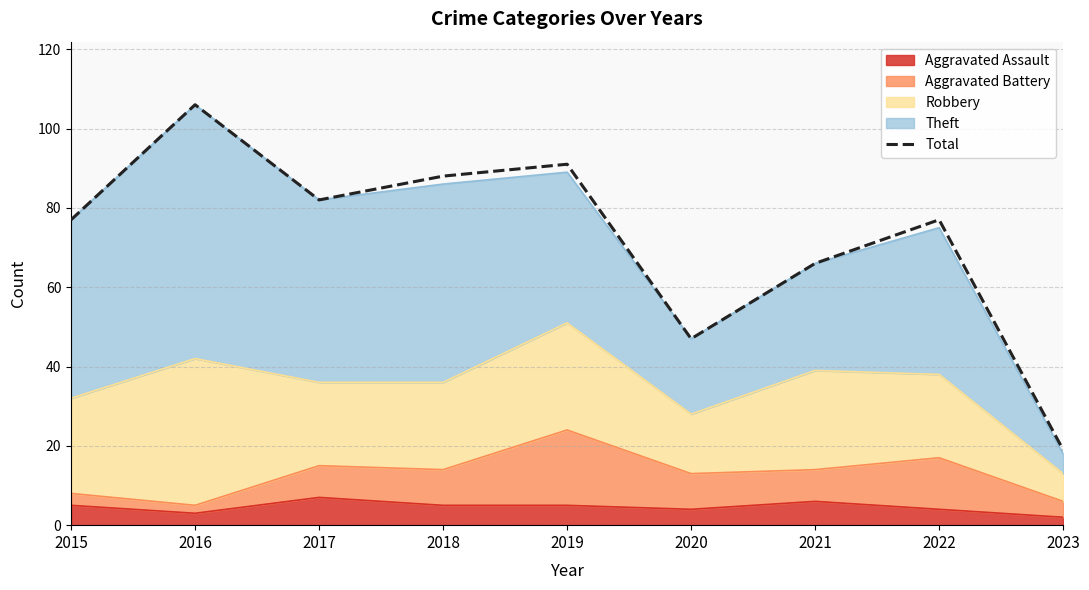

Where does the data first go above 77?

2016